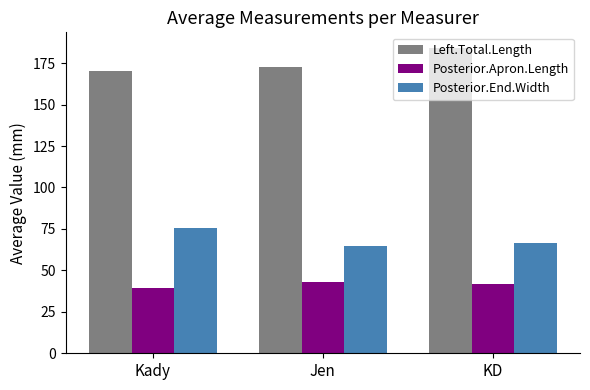

What is the value of the Posterior.Apron.Length bar at the 1st from the left?

39.2